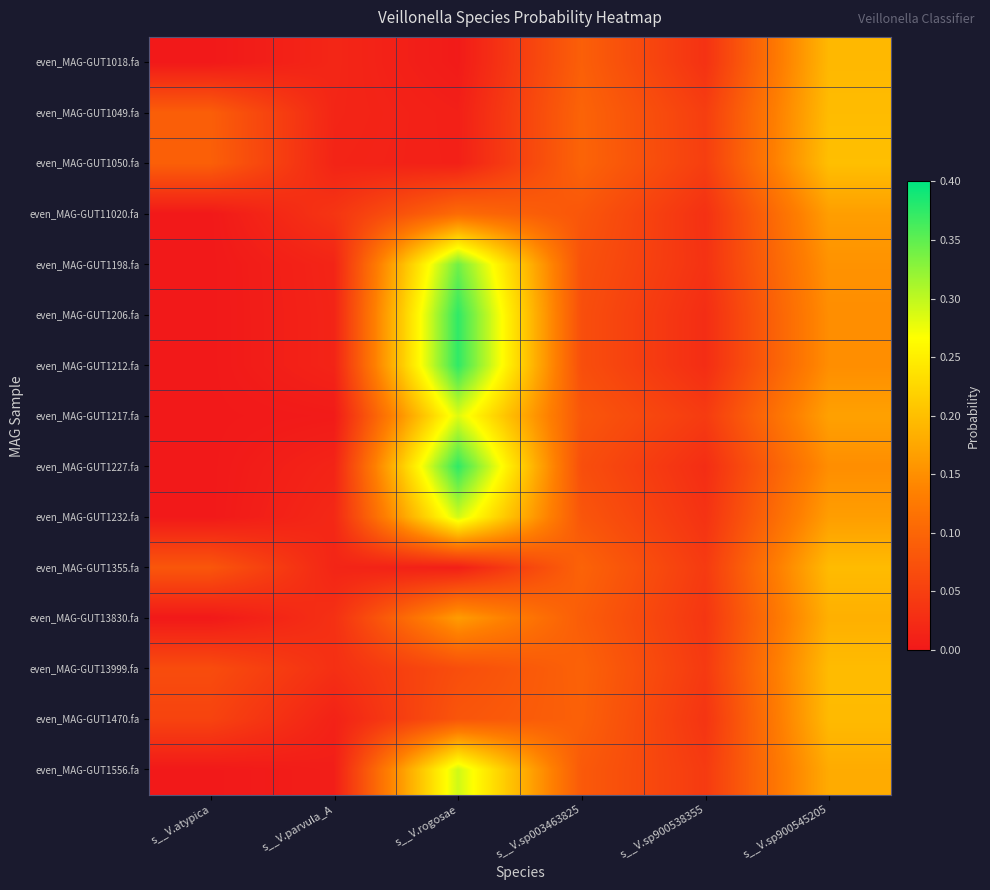

Reading left to right, list all the values displayed in this chart.

even_MAG-GUT1018.fa: s__V.atypica=0.0	s__V.parvula_A=0.0	s__V.rogosae=0.0	s__V.sp003463825=0.1	s__V.sp900538355=0.0	s__V.sp900545205=0.2
even_MAG-GUT1049.fa: s__V.atypica=0.1	s__V.parvula_A=0.0	s__V.rogosae=0.0	s__V.sp003463825=0.1	s__V.sp900538355=0.0	s__V.sp900545205=0.2
even_MAG-GUT1050.fa: s__V.atypica=0.1	s__V.parvula_A=0.0	s__V.rogosae=0.0	s__V.sp003463825=0.1	s__V.sp900538355=0.0	s__V.sp900545205=0.2
even_MAG-GUT11020.fa: s__V.atypica=0.0	s__V.parvula_A=0.0	s__V.rogosae=0.1	s__V.sp003463825=0.1	s__V.sp900538355=0.0	s__V.sp900545205=0.2
even_MAG-GUT1198.fa: s__V.atypica=0.0	s__V.parvula_A=0.0	s__V.rogosae=0.3	s__V.sp003463825=0.1	s__V.sp900538355=0.0	s__V.sp900545205=0.2
even_MAG-GUT1206.fa: s__V.atypica=0.0	s__V.parvula_A=0.0	s__V.rogosae=0.4	s__V.sp003463825=0.1	s__V.sp900538355=0.0	s__V.sp900545205=0.1
even_MAG-GUT1212.fa: s__V.atypica=0.0	s__V.parvula_A=0.0	s__V.rogosae=0.4	s__V.sp003463825=0.1	s__V.sp900538355=0.0	s__V.sp900545205=0.1
even_MAG-GUT1217.fa: s__V.atypica=0.0	s__V.parvula_A=0.0	s__V.rogosae=0.3	s__V.sp003463825=0.1	s__V.sp900538355=0.0	s__V.sp900545205=0.2
even_MAG-GUT1227.fa: s__V.atypica=0.0	s__V.parvula_A=0.0	s__V.rogosae=0.4	s__V.sp003463825=0.1	s__V.sp900538355=0.0	s__V.sp900545205=0.1
even_MAG-GUT1232.fa: s__V.atypica=0.0	s__V.parvula_A=0.0	s__V.rogosae=0.3	s__V.sp003463825=0.1	s__V.sp900538355=0.0	s__V.sp900545205=0.2
even_MAG-GUT1355.fa: s__V.atypica=0.1	s__V.parvula_A=0.0	s__V.rogosae=0.0	s__V.sp003463825=0.1	s__V.sp900538355=0.0	s__V.sp900545205=0.2
even_MAG-GUT13830.fa: s__V.atypica=0.0	s__V.parvula_A=0.0	s__V.rogosae=0.2	s__V.sp003463825=0.1	s__V.sp900538355=0.0	s__V.sp900545205=0.2
even_MAG-GUT13999.fa: s__V.atypica=0.1	s__V.parvula_A=0.0	s__V.rogosae=0.1	s__V.sp003463825=0.1	s__V.sp900538355=0.0	s__V.sp900545205=0.2
even_MAG-GUT1470.fa: s__V.atypica=0.1	s__V.parvula_A=0.0	s__V.rogosae=0.1	s__V.sp003463825=0.1	s__V.sp900538355=0.0	s__V.sp900545205=0.2
even_MAG-GUT1556.fa: s__V.atypica=0.0	s__V.parvula_A=0.0	s__V.rogosae=0.3	s__V.sp003463825=0.1	s__V.sp900538355=0.0	s__V.sp900545205=0.2